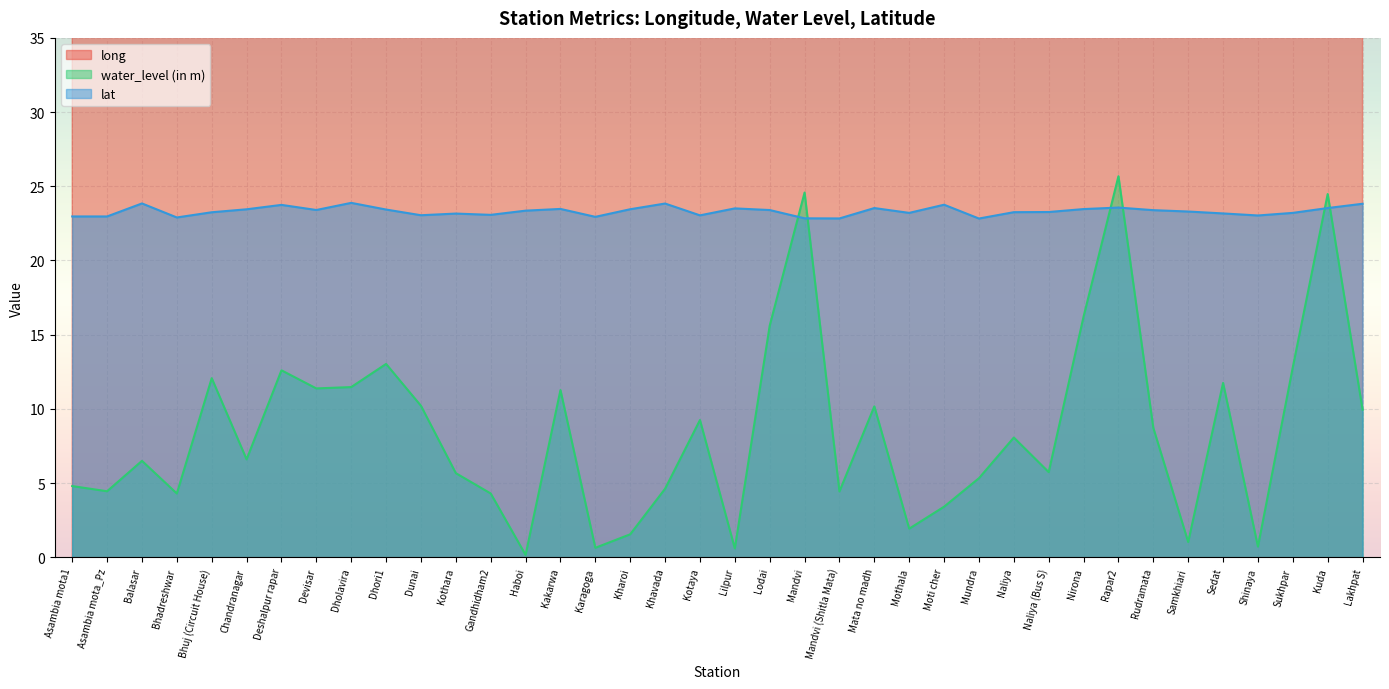

Between Dunai and Mothala, which series saw the biggest shift?

water_level (in m)